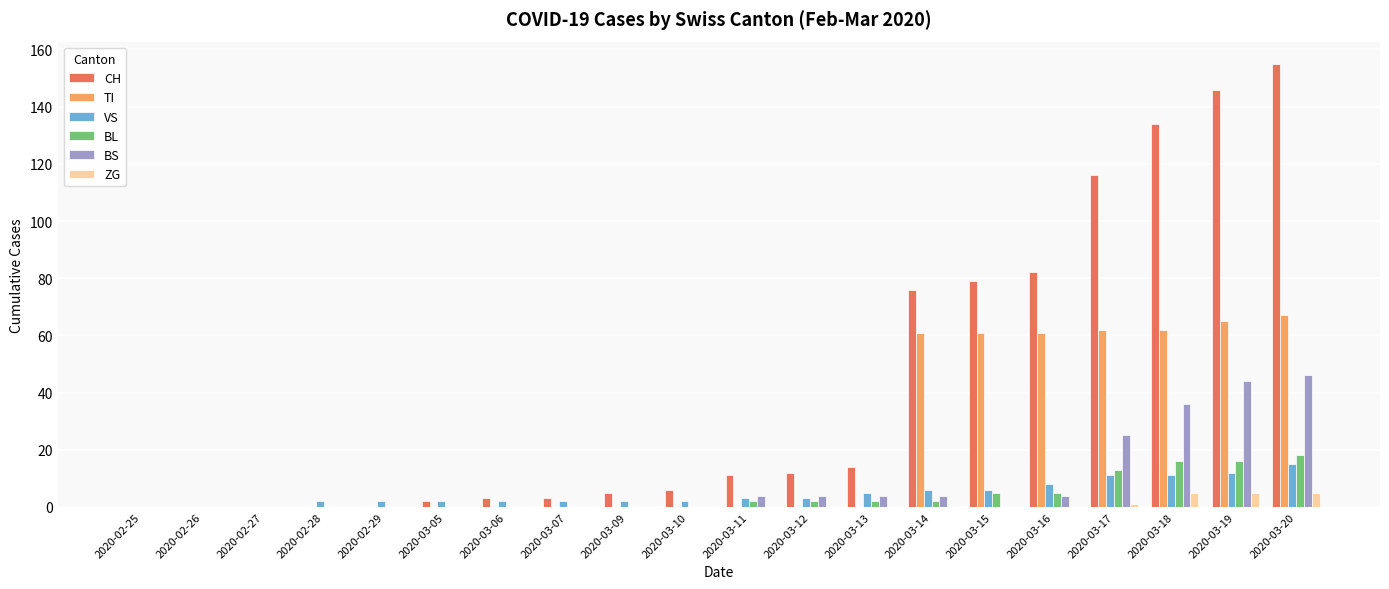

Reading left to right, what are all the values shown in this chart?

CH: 2020-02-25=0	2020-02-26=0	2020-02-27=0	2020-02-28=0	2020-02-29=0	2020-03-05=2	2020-03-06=3	2020-03-07=3	2020-03-09=5	2020-03-10=6	2020-03-11=11	2020-03-12=12	2020-03-13=14	2020-03-14=76	2020-03-15=79	2020-03-16=82	2020-03-17=116	2020-03-18=134	2020-03-19=146	2020-03-20=155
TI: 2020-02-25=0	2020-02-26=0	2020-02-27=0	2020-02-28=0	2020-02-29=0	2020-03-05=0	2020-03-06=0	2020-03-07=0	2020-03-09=0	2020-03-10=0	2020-03-11=0	2020-03-12=0	2020-03-13=0	2020-03-14=61	2020-03-15=61	2020-03-16=61	2020-03-17=62	2020-03-18=62	2020-03-19=65	2020-03-20=67
VS: 2020-02-25=0	2020-02-26=0	2020-02-27=0	2020-02-28=2	2020-02-29=2	2020-03-05=2	2020-03-06=2	2020-03-07=2	2020-03-09=2	2020-03-10=2	2020-03-11=3	2020-03-12=3	2020-03-13=5	2020-03-14=6	2020-03-15=6	2020-03-16=8	2020-03-17=11	2020-03-18=11	2020-03-19=12	2020-03-20=15
BL: 2020-02-25=0	2020-02-26=0	2020-02-27=0	2020-02-28=0	2020-02-29=0	2020-03-05=0	2020-03-06=0	2020-03-07=0	2020-03-09=0	2020-03-10=0	2020-03-11=2	2020-03-12=2	2020-03-13=2	2020-03-14=2	2020-03-15=5	2020-03-16=5	2020-03-17=13	2020-03-18=16	2020-03-19=16	2020-03-20=18
BS: 2020-02-25=0	2020-02-26=0	2020-02-27=0	2020-02-28=0	2020-02-29=0	2020-03-05=0	2020-03-06=0	2020-03-07=0	2020-03-09=0	2020-03-10=0	2020-03-11=4	2020-03-12=4	2020-03-13=4	2020-03-14=4	2020-03-15=0	2020-03-16=4	2020-03-17=25	2020-03-18=36	2020-03-19=44	2020-03-20=46
ZG: 2020-02-25=0	2020-02-26=0	2020-02-27=0	2020-02-28=0	2020-02-29=0	2020-03-05=0	2020-03-06=0	2020-03-07=0	2020-03-09=0	2020-03-10=0	2020-03-11=0	2020-03-12=0	2020-03-13=0	2020-03-14=0	2020-03-15=0	2020-03-16=0	2020-03-17=1	2020-03-18=5	2020-03-19=5	2020-03-20=5